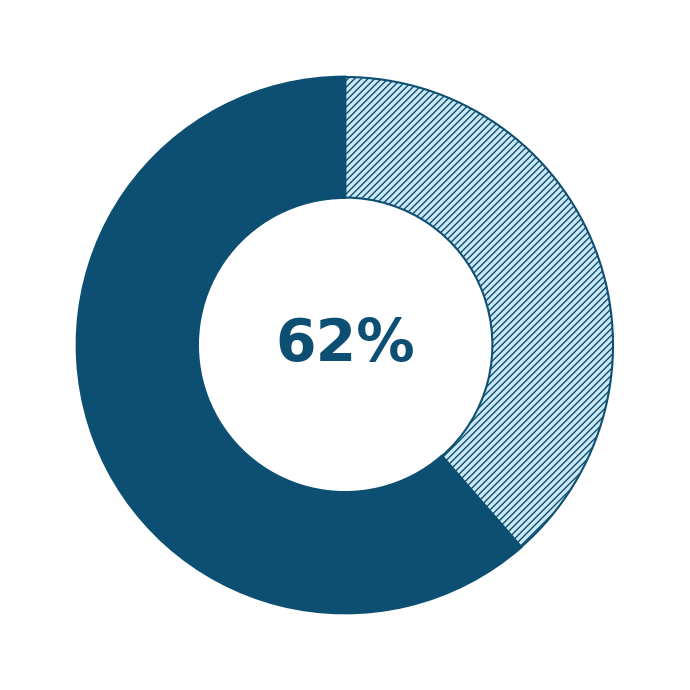

Which has a higher value, TB>0 or TB=0?

TB>0